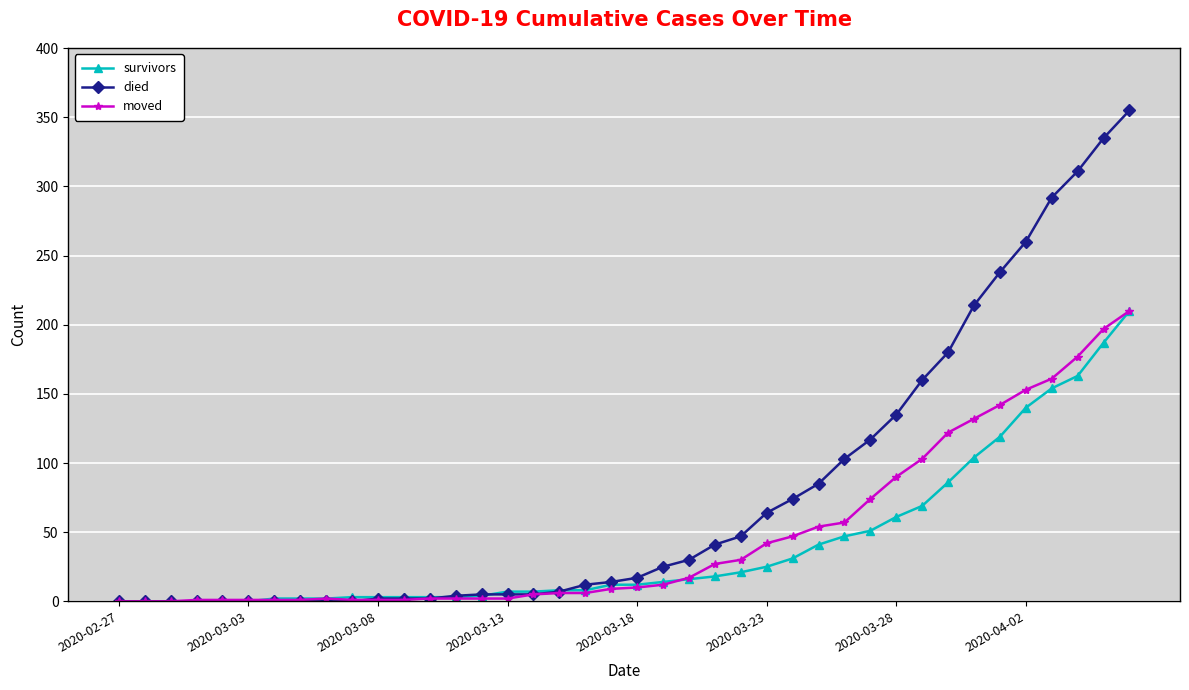

Which series has the largest range (max minus min)?

died